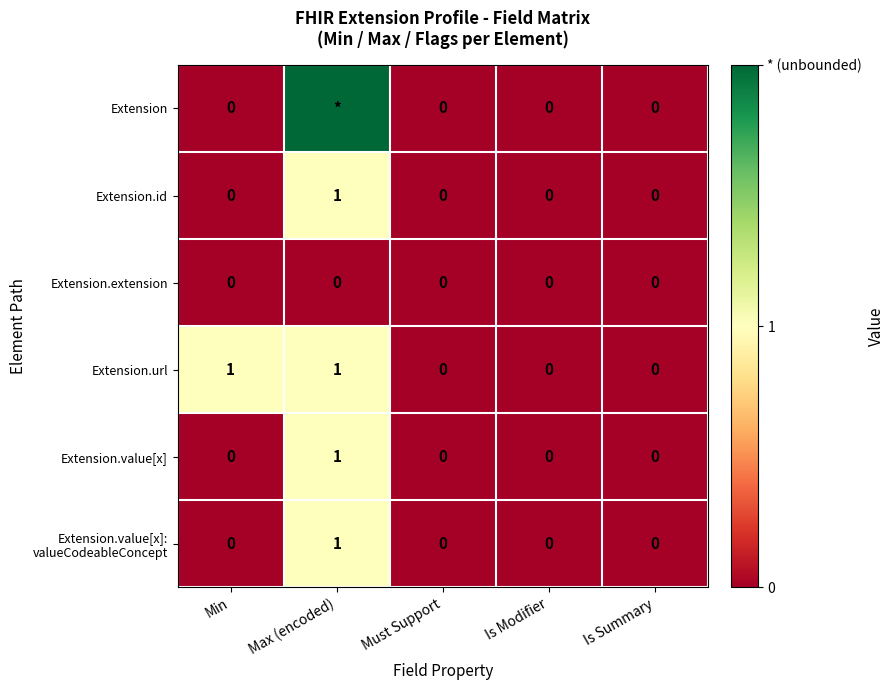

The Extension.url series shows 0 at Min. True or false?

False